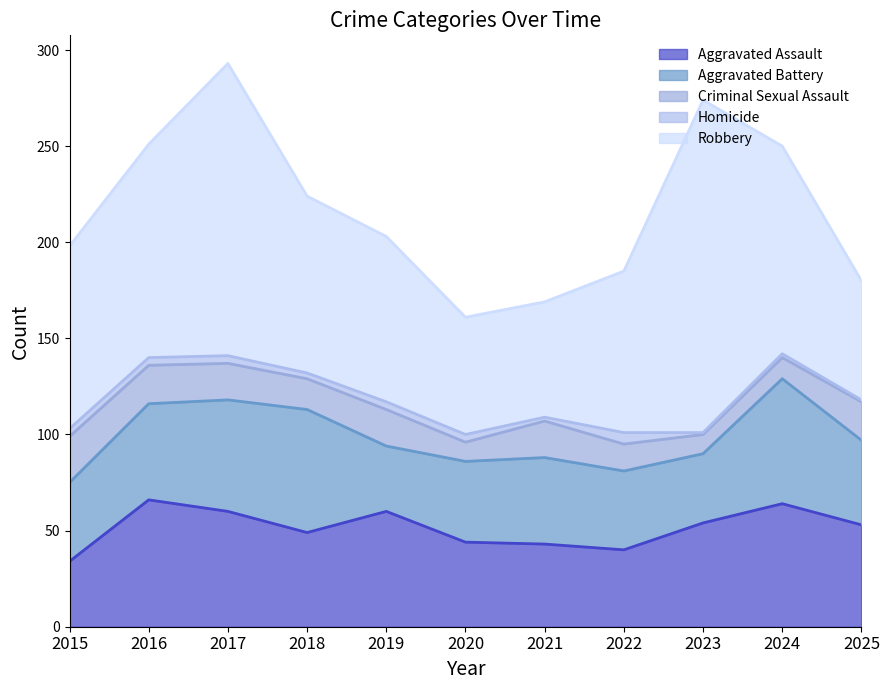

Is the value of Criminal Sexual Assault at 2024 greater than the value of Robbery at 2022?

No